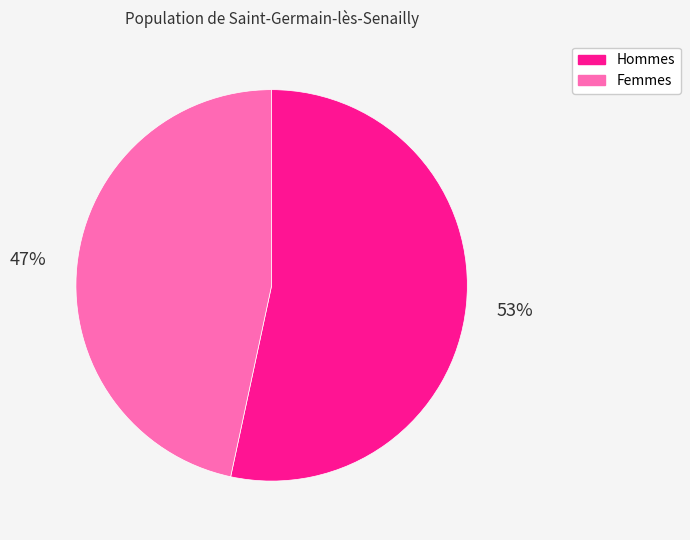

Approximately how many times larger is the value at Hommes compared to Femmes?

1.1